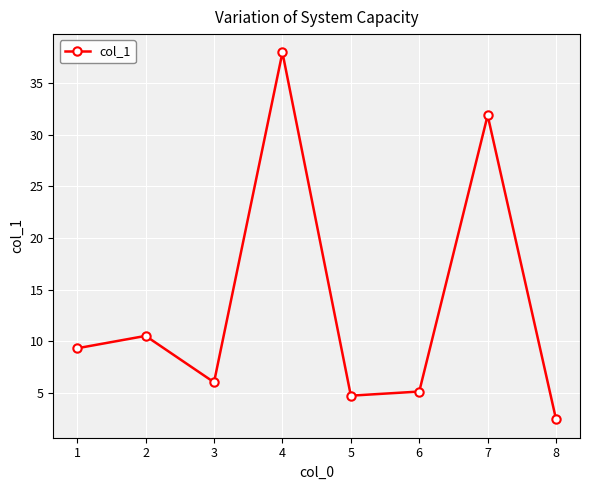

What is the value of the 8th point from the left?

2.4